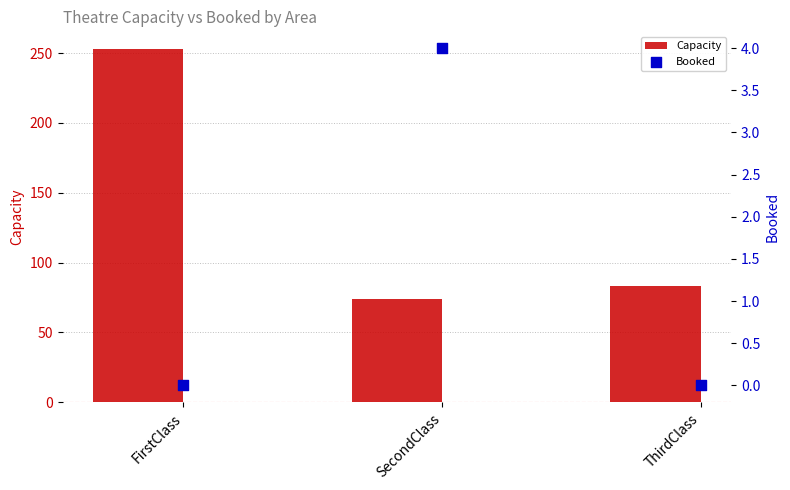

At which category is the sum across all series the highest?

FirstClass